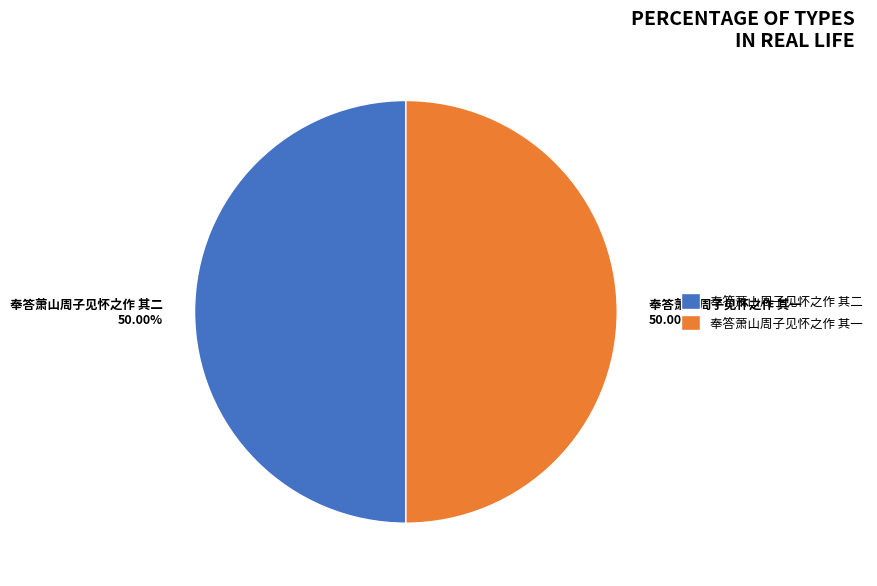

To the nearest percent, what portion does 奉答萧山周子见怀之作 其一 represent?

50%